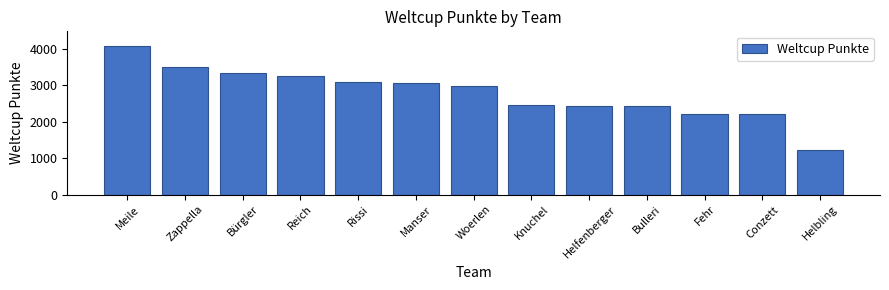

Is it true that the value at Knuchel is 2453?

True